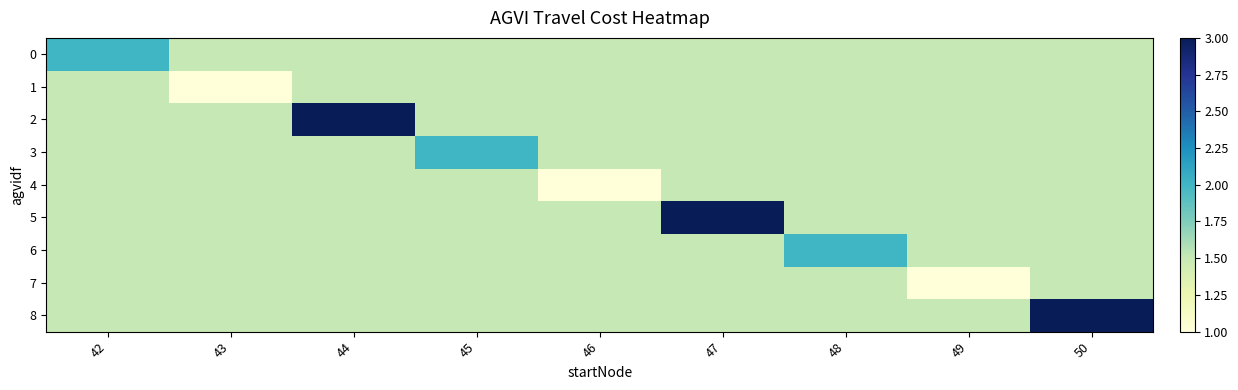

What is the total value across all series at 48?

14.0